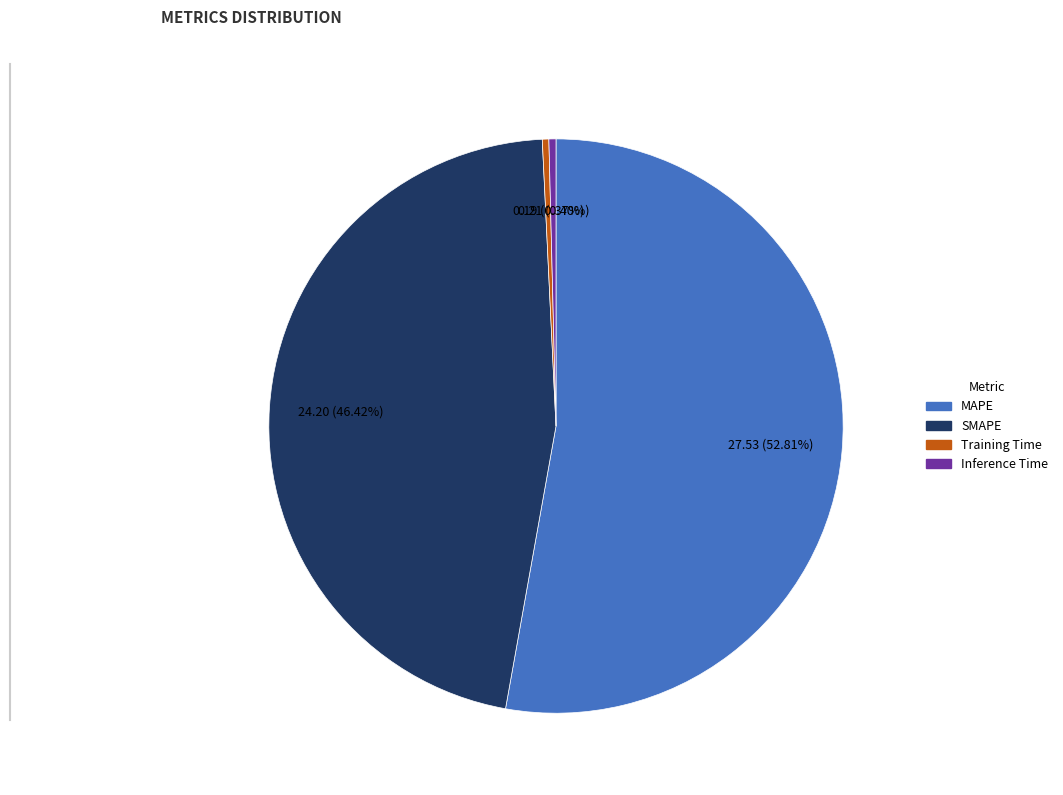

The SMAPE slice represents 46% of the pie. True or false?

True